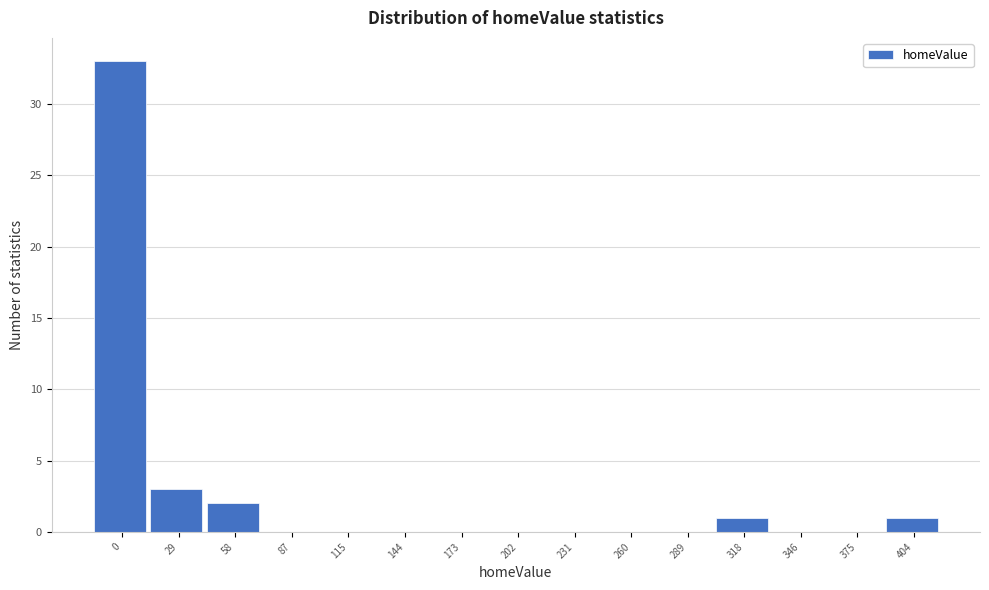

Reading left to right, list all the values displayed in this chart.

0=33	29=3	58=2	87=0	115=0	144=0	173=0	202=0	231=0	260=0	289=0	318=1	346=0	375=0	404=1